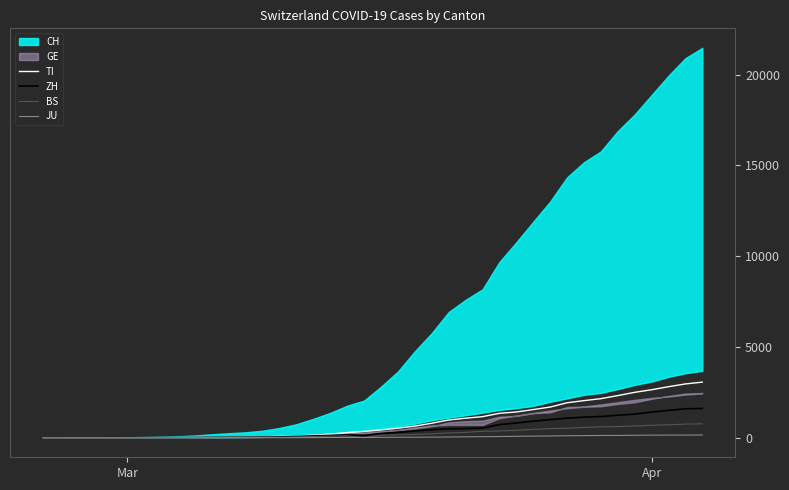

What is the highest value of the ZH series?

1617.0